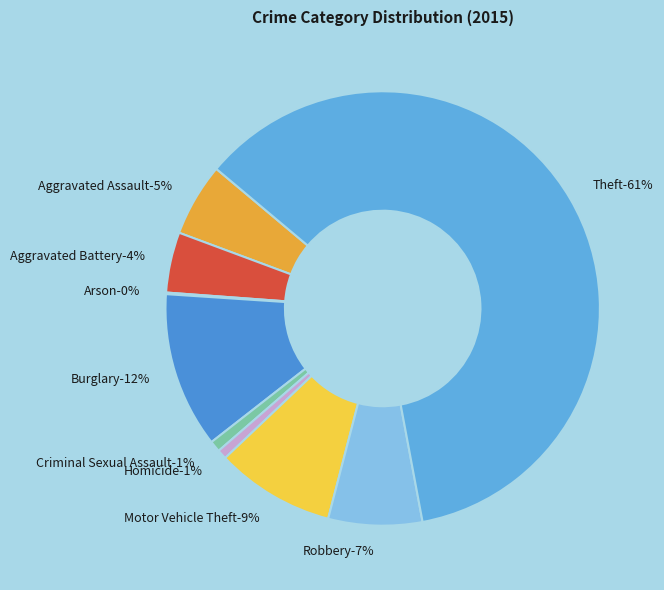

Which slice represents more than half of the pie?

Theft